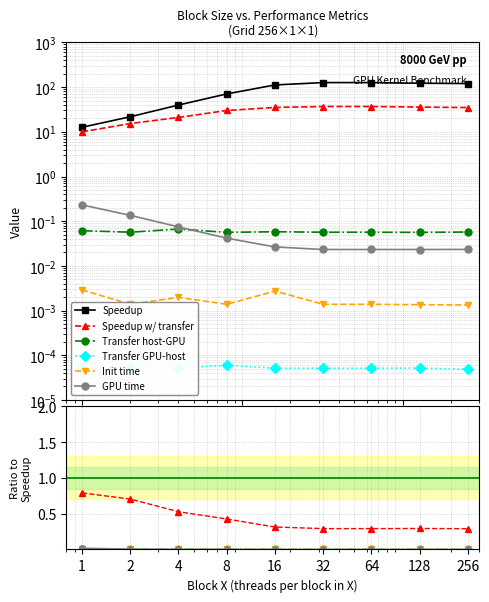

Which category has the lowest value in the Speedup series?

1